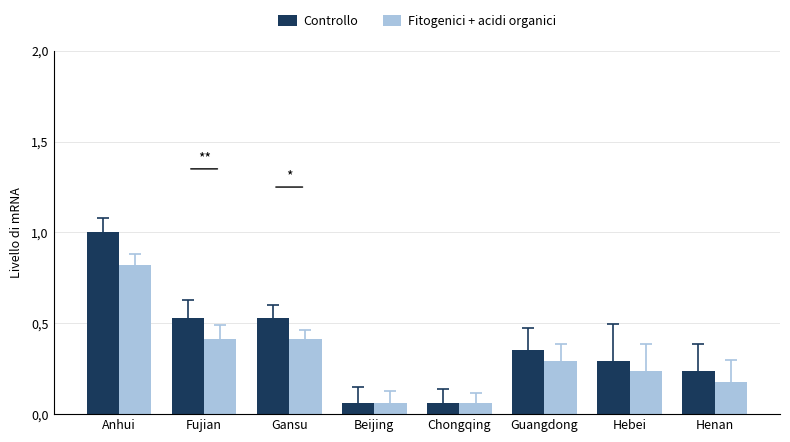

What is the sum of the Fitogenici + acidi organici values at Henan and Anhui?

1.0